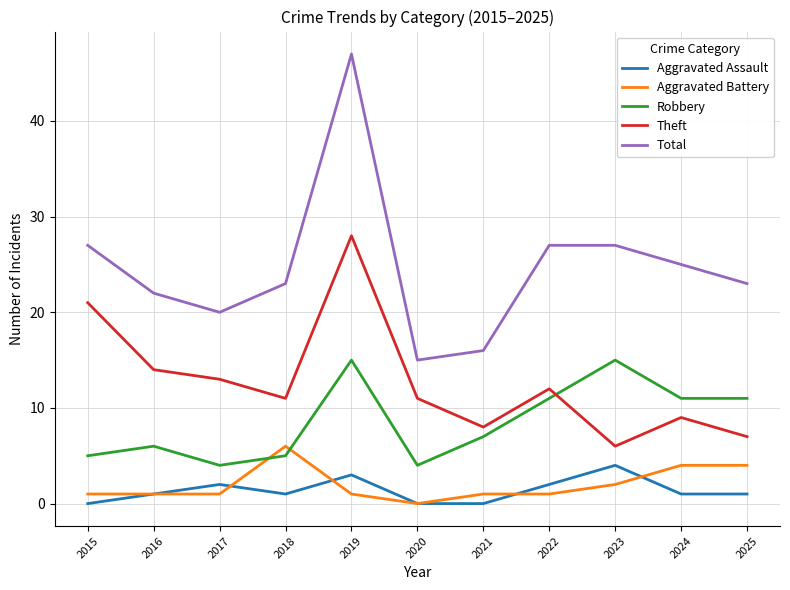

Which category has the highest value across all series?

2019